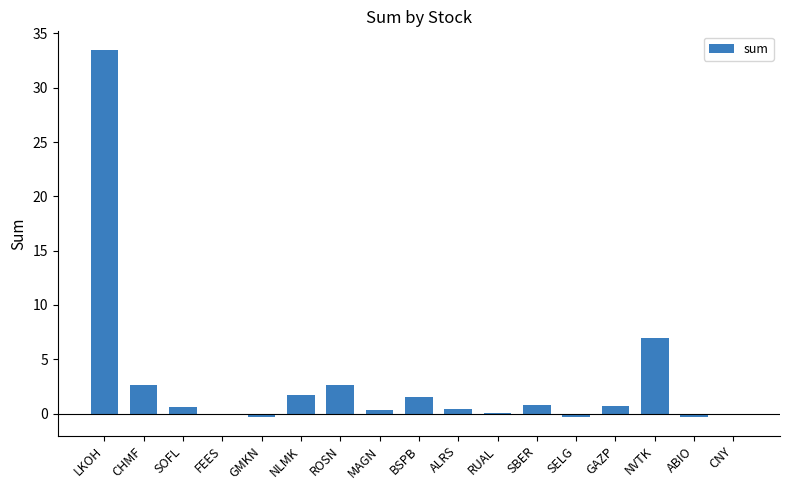

True or false: the data shows 0.3 at MAGN.

True